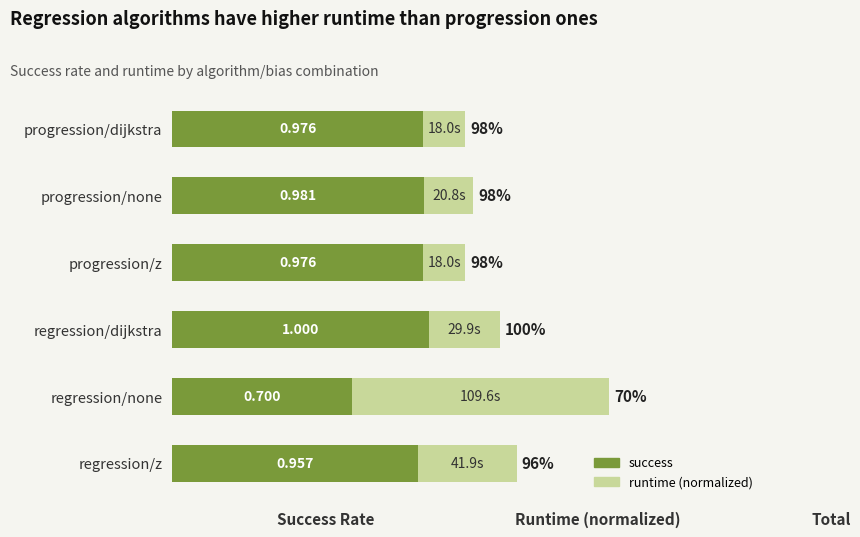

Where is success nearest to the value 0?

regression/none